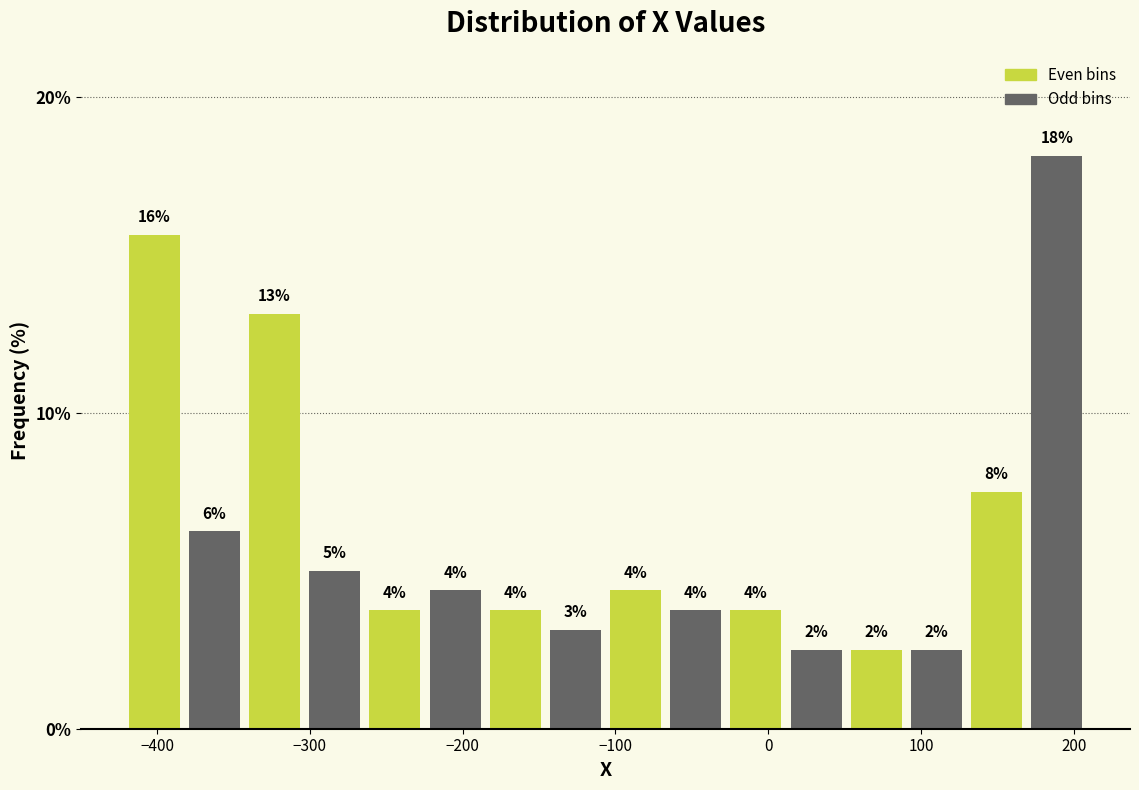

Around what value on the x-axis is the tallest bar? Give the approximate position of its centre, as read against the axis.

190